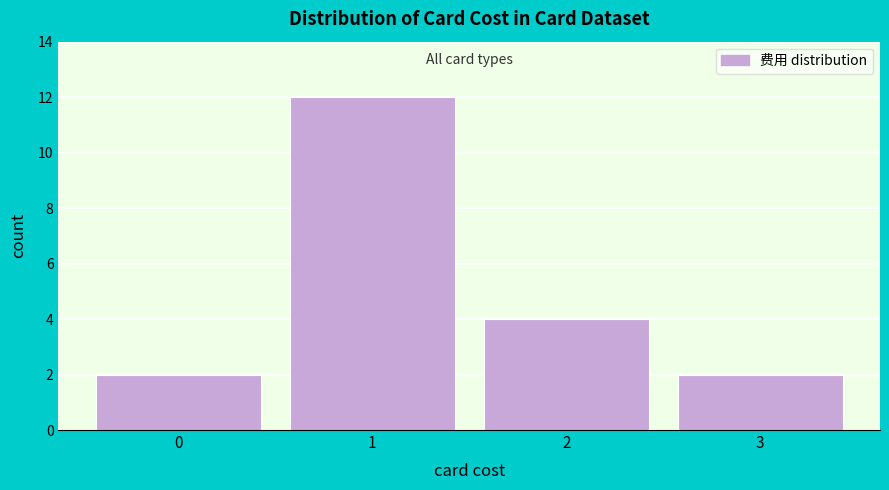

Reading right to left, transcribe all the data shown in this chart.

3=2	2=4	1=12	0=2